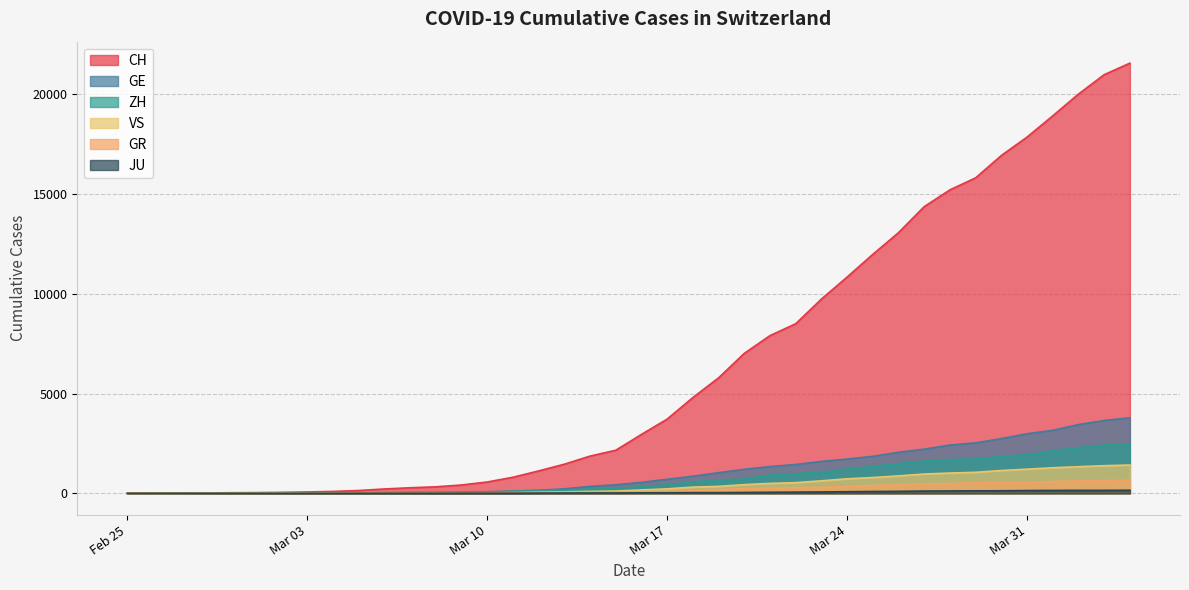

Which series has the largest total across all categories?

CH